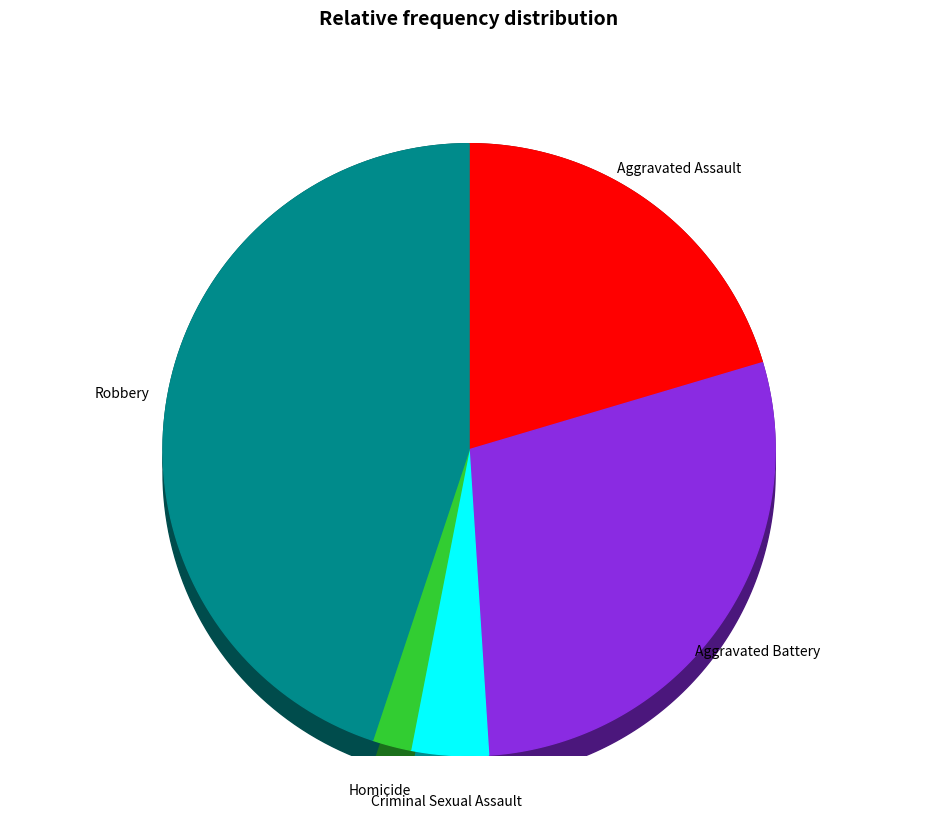

To the nearest percent, what is the average slice percentage?

20%